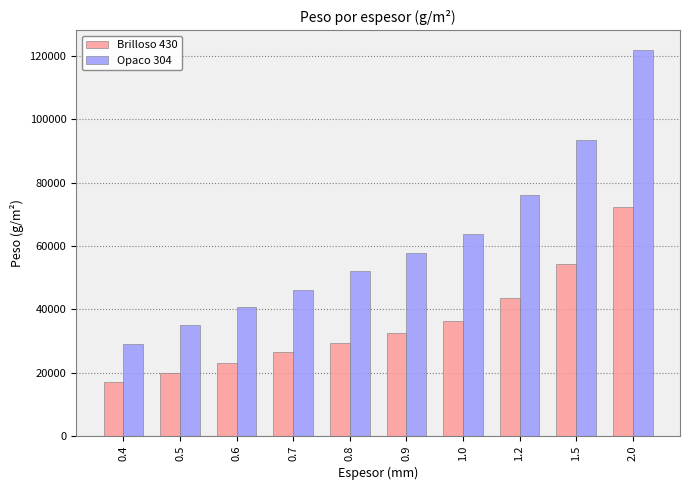

Which series has the largest range (max minus min)?

Opaco 304